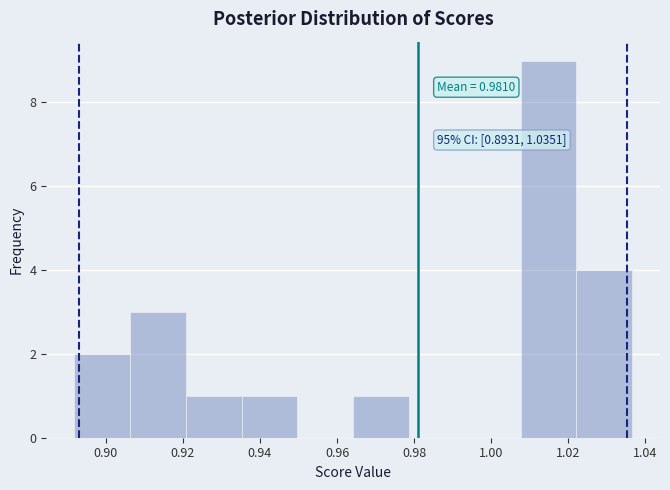

Over which range of the x-axis is the bar tallest?

1.008 to 1.022